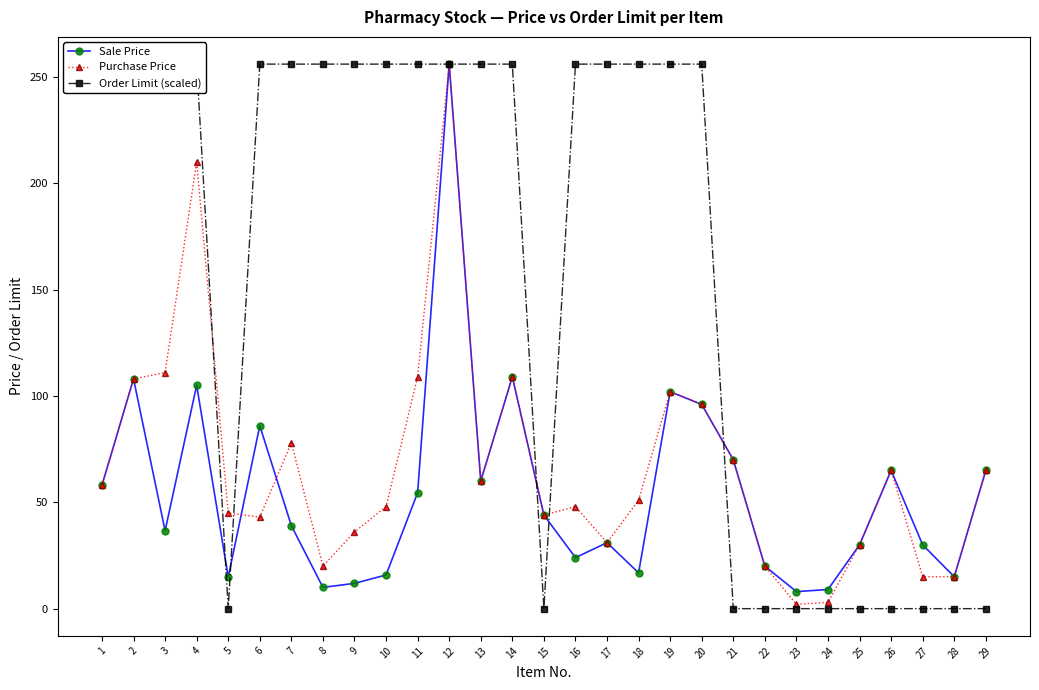

Is this an area chart (filled region under the line)?

No